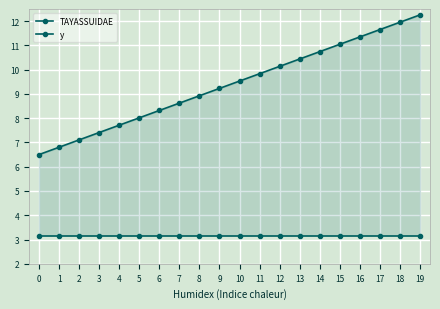

True or false: y and TAYASSUIDAE cross at least once.

False